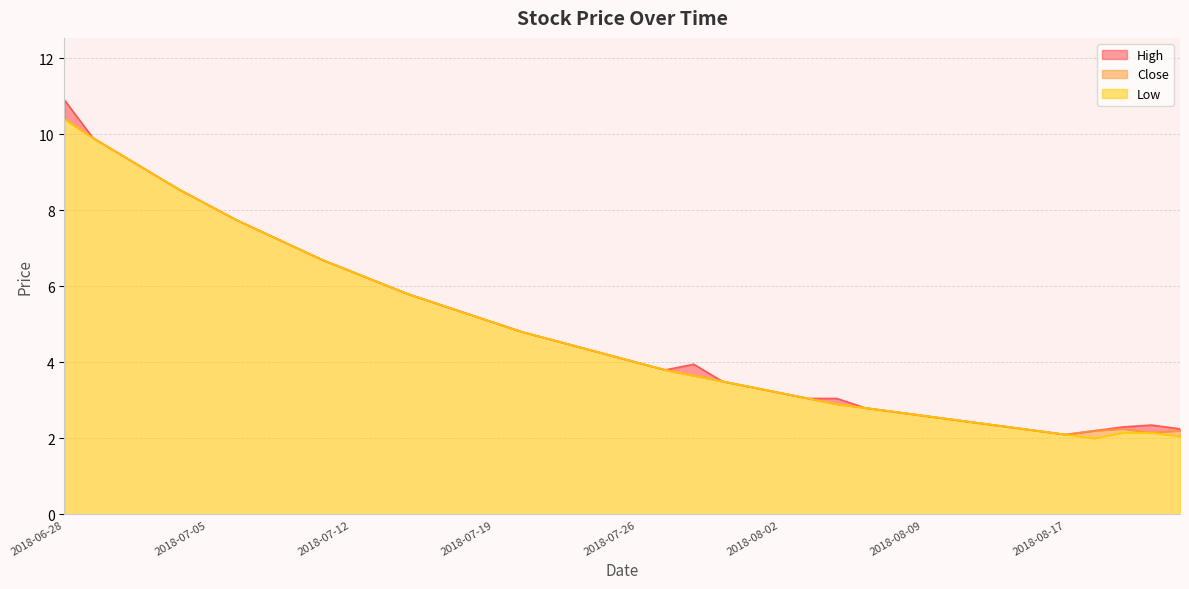

What is the maximum value for Low?

10.4